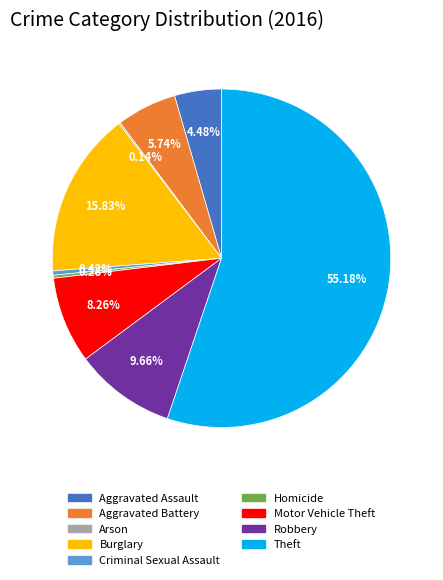

What is the largest slice in the pie chart?

Theft